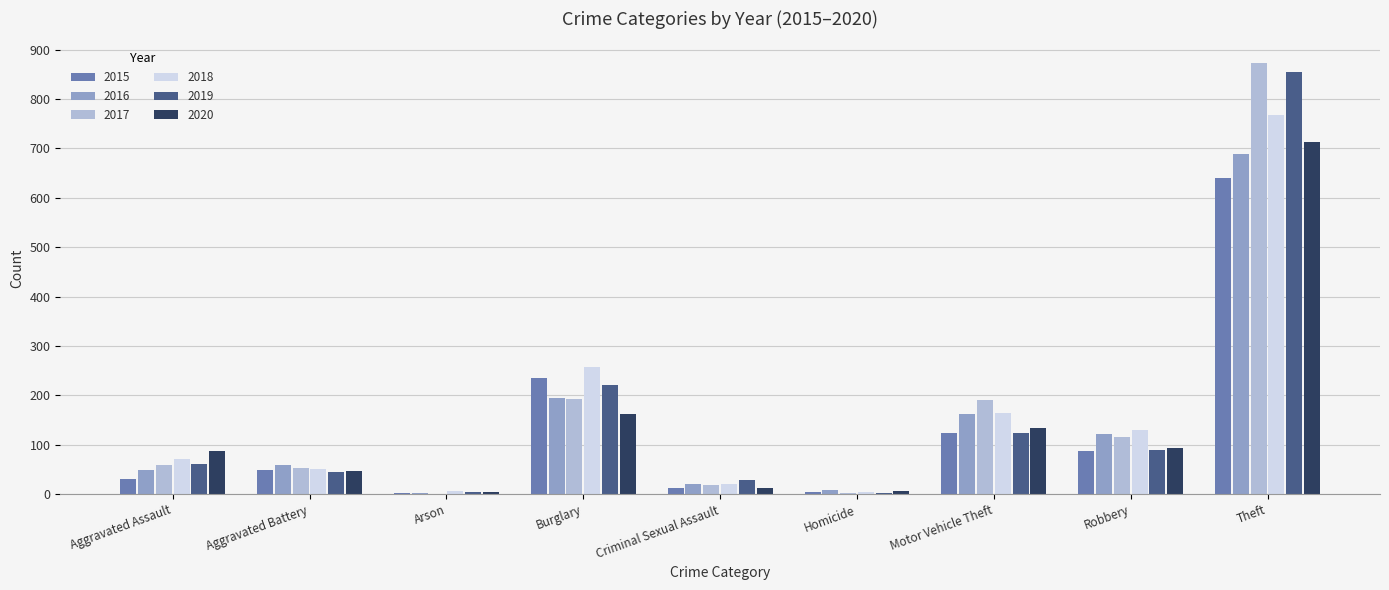

How many categories are shown in the chart?

9